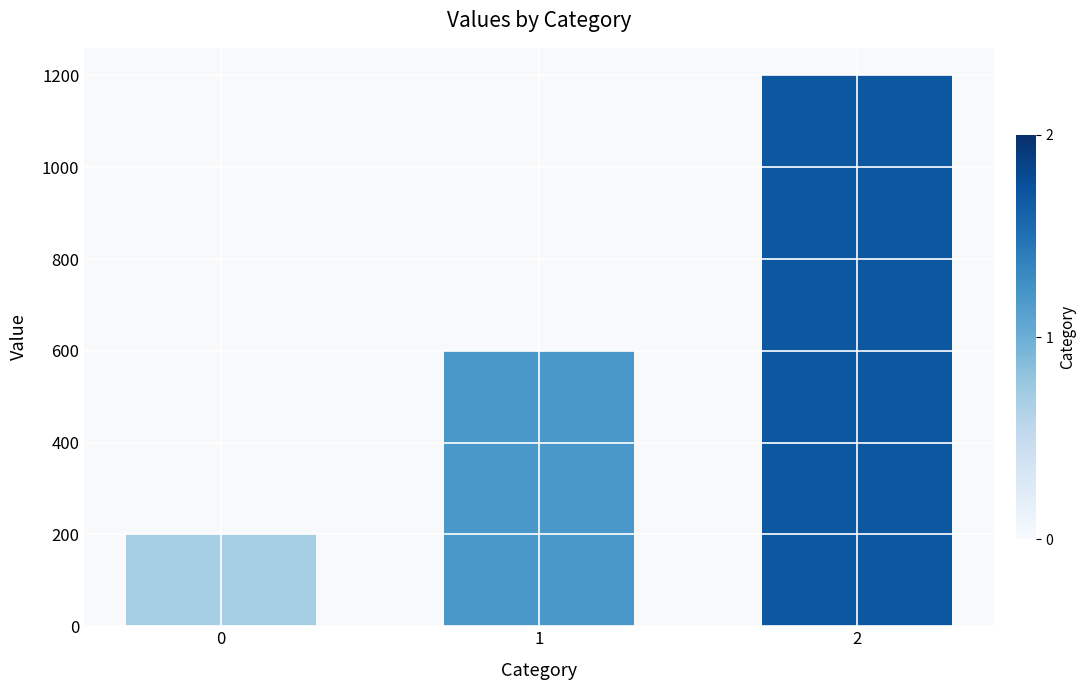

What is the change in value from 1 to 2?

+600